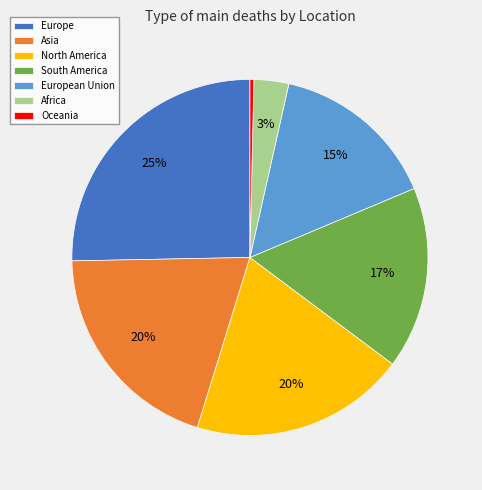

True or false: Asia accounts for 12% of the total.

False